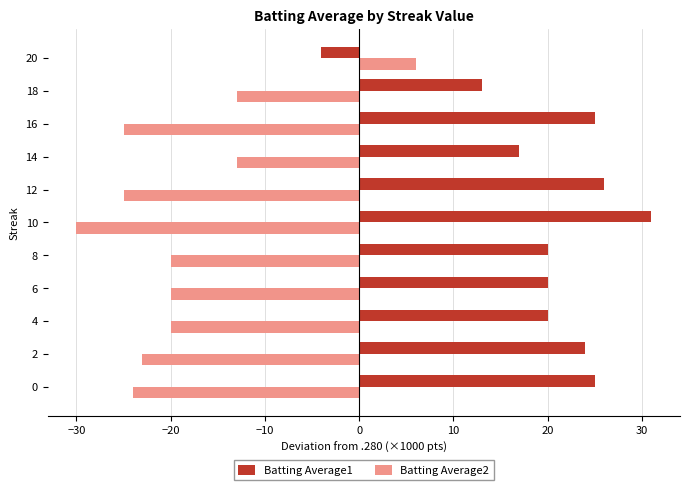

List the series in order of their overall mean, highest first.

Batting Average1, Batting Average2